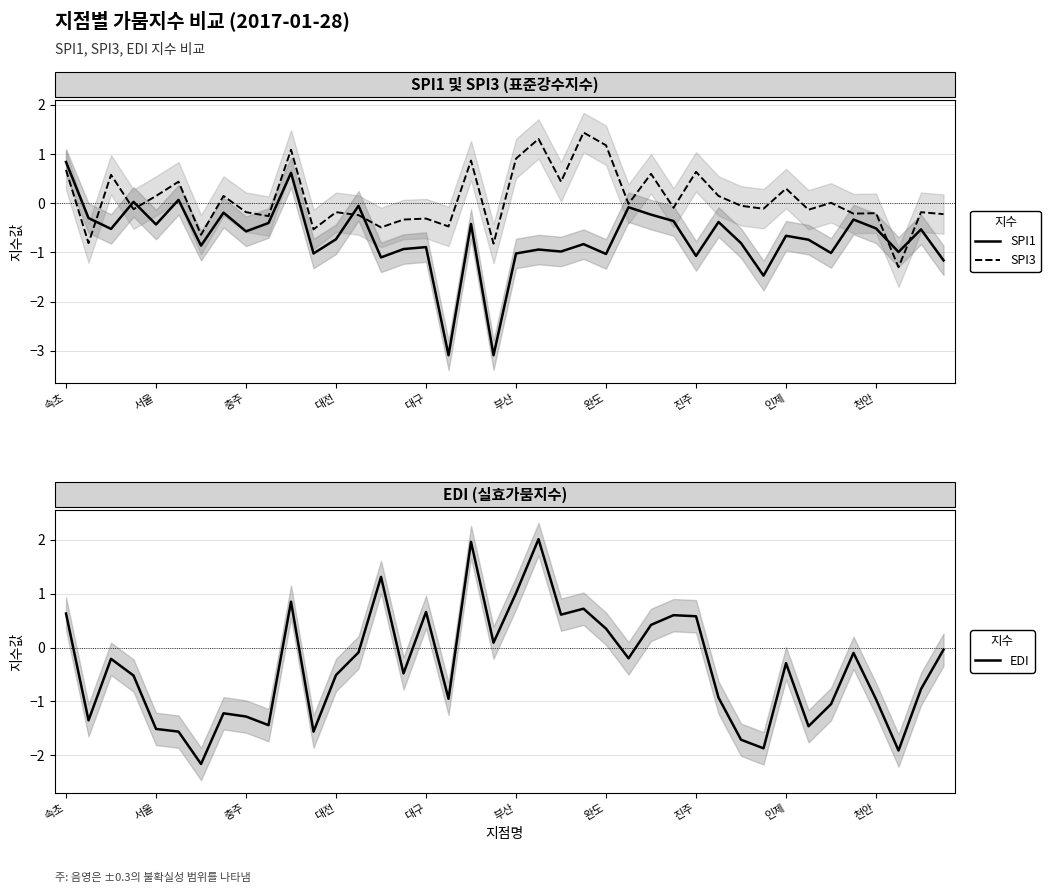

What is the total value across all series at 26?

0.8